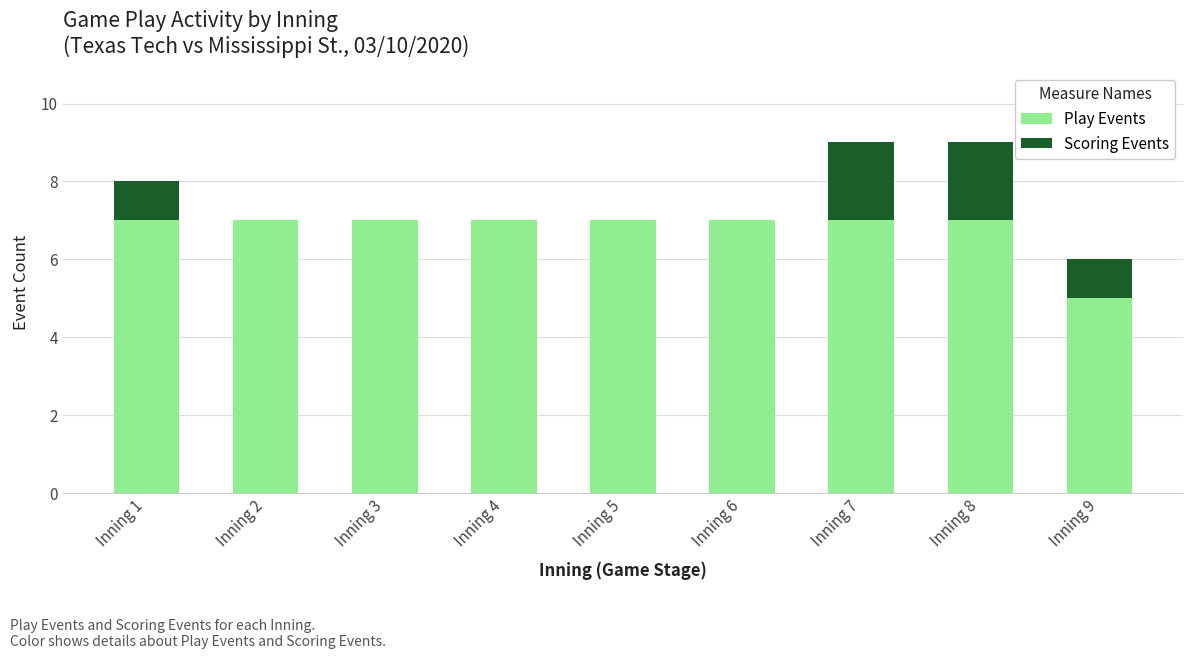

Count the number of data series in this chart.

2